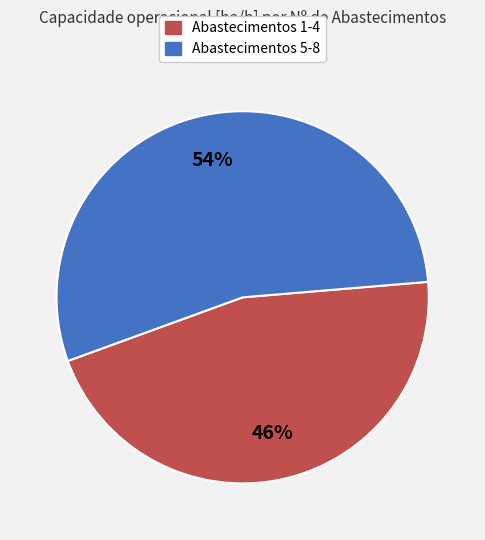

To the nearest percent, what is the difference between the largest and smallest slice percentages?

8%